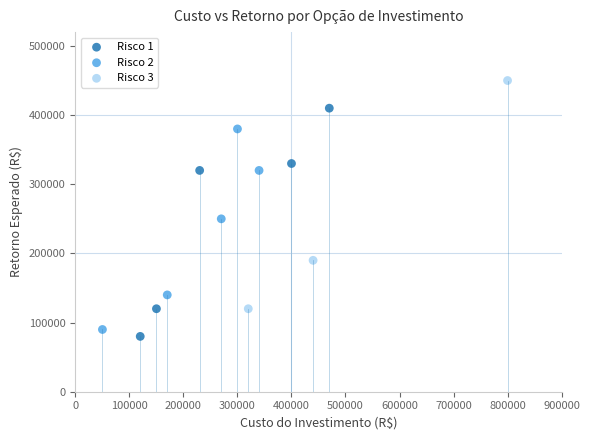

Which series reaches the minimum Y coordinate?

Risco 1